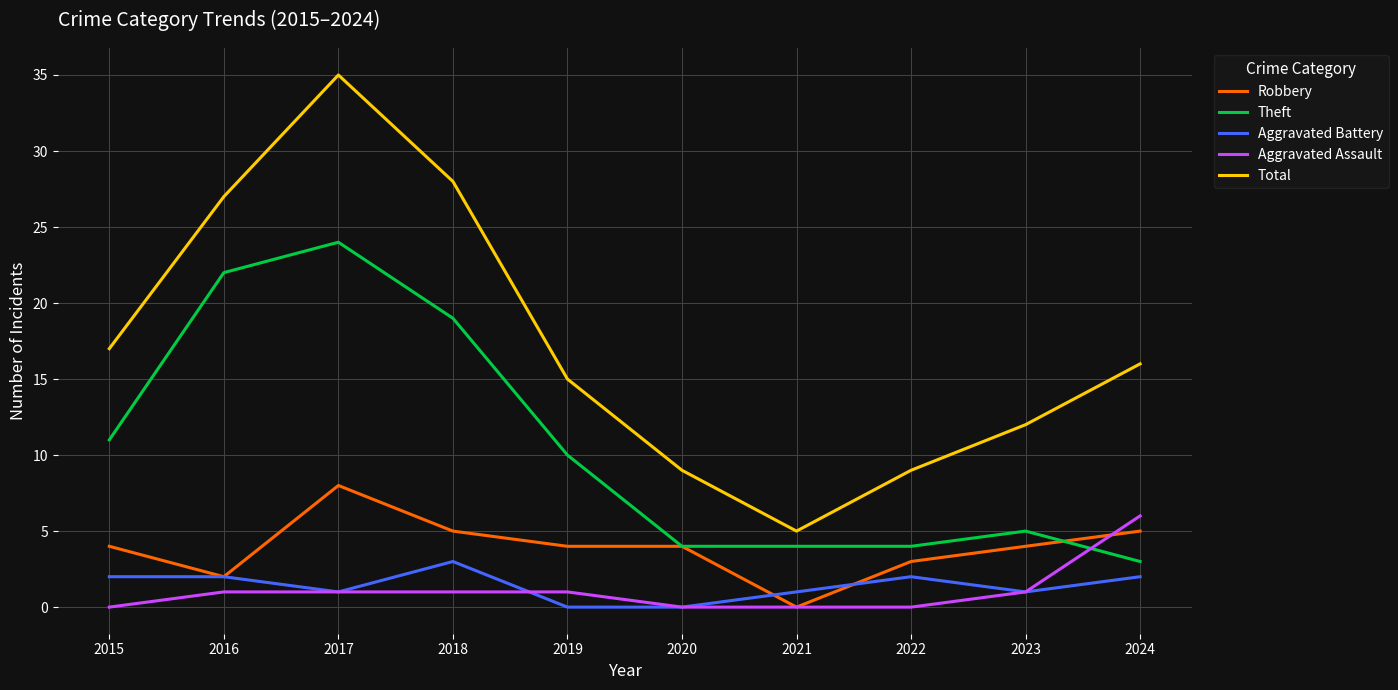

What is the difference between the highest and lowest values at 2022?

9